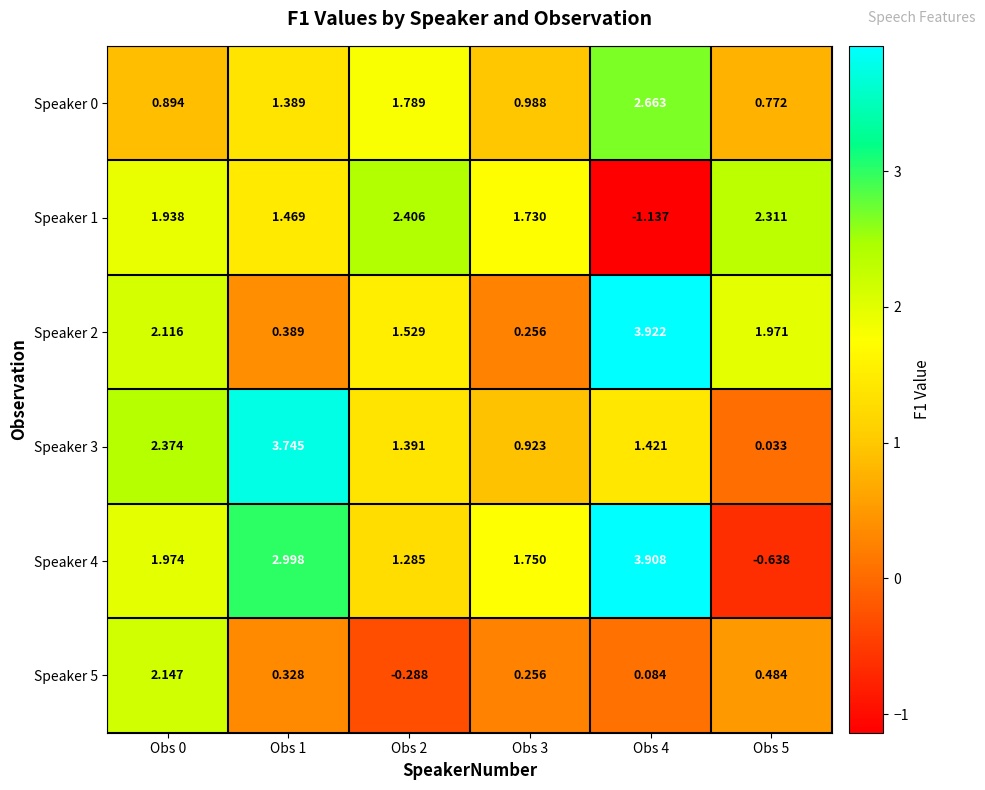

Is the value of Speaker 3 at Obs 5 greater than the value of Speaker 2 at Obs 0?

No